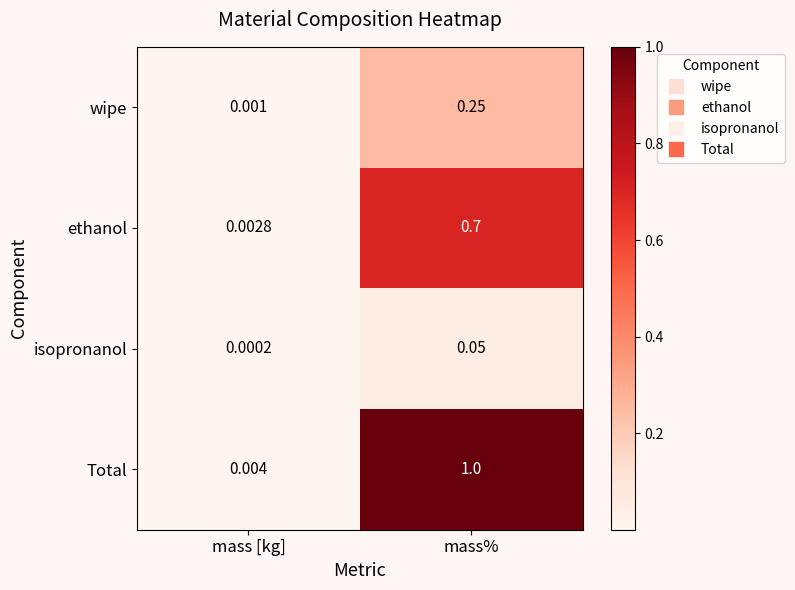

Which series has the widest spread of values?

Total